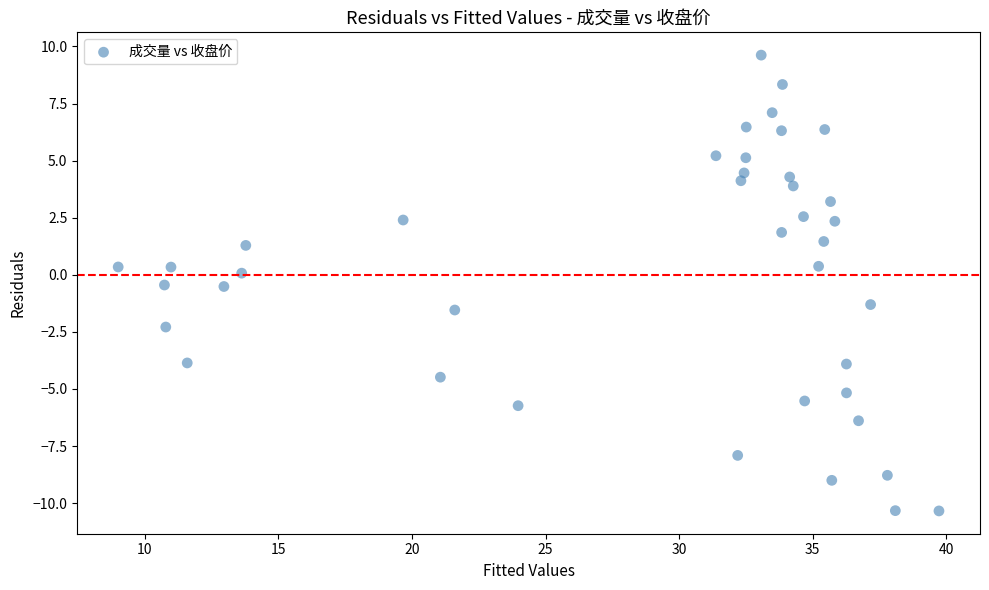

What is the range of X values (max minus min)?

30.7